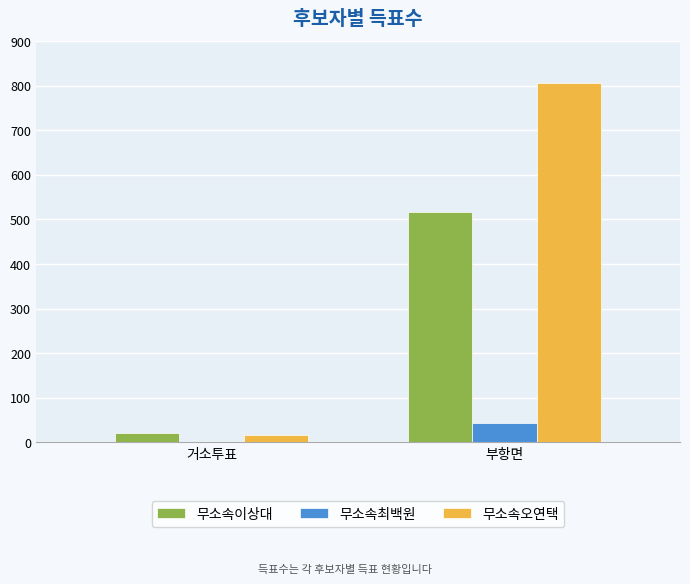

Reading right to left, list all the values displayed in this chart.

무소속이상대: 517	21
무소속최백원: 44	1
무소속오연택: 806	16